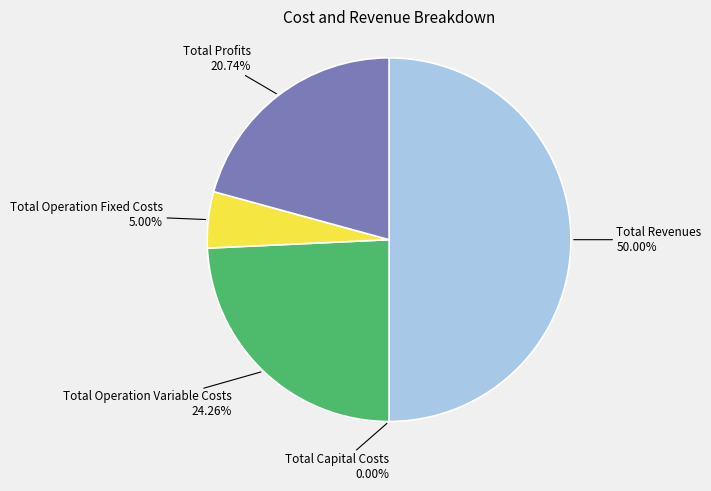

Which has a higher value, Total Profits or Total Operation Fixed Costs?

Total Profits